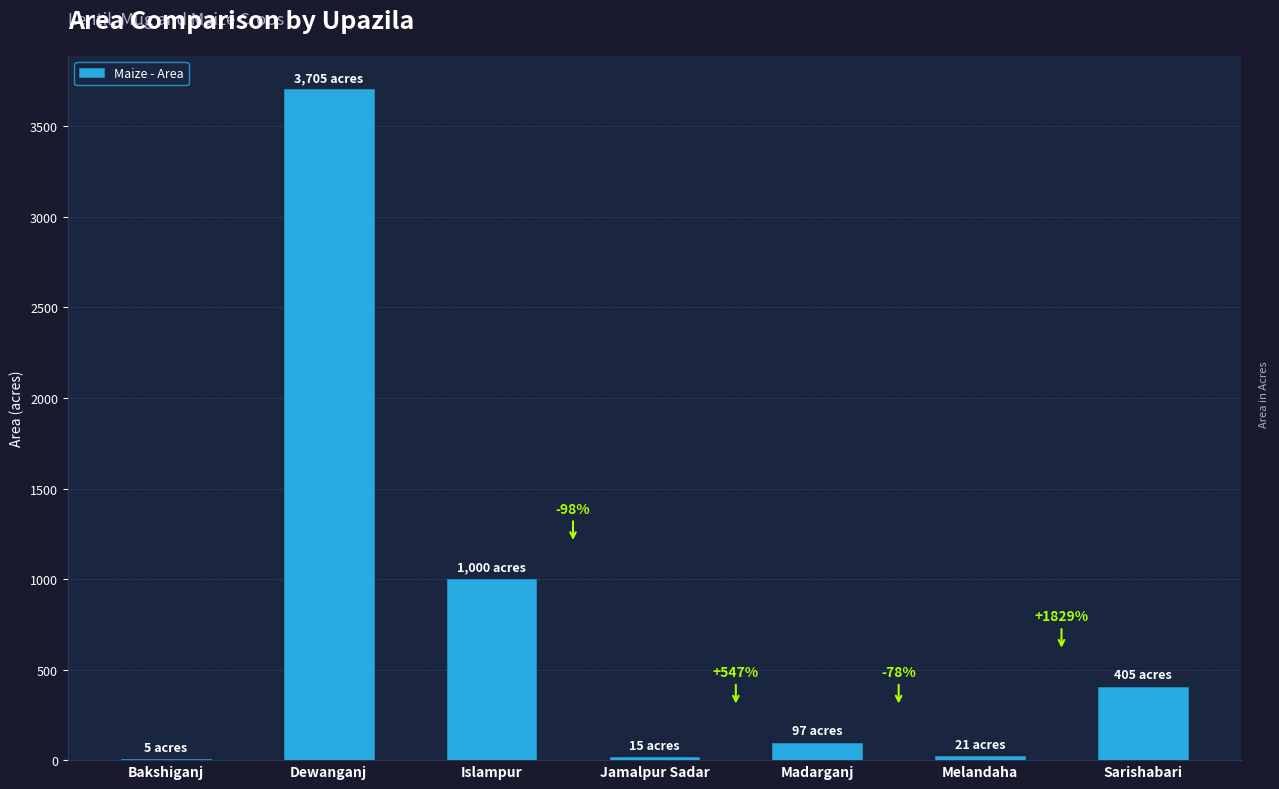

Read the value at Islampur.

1000